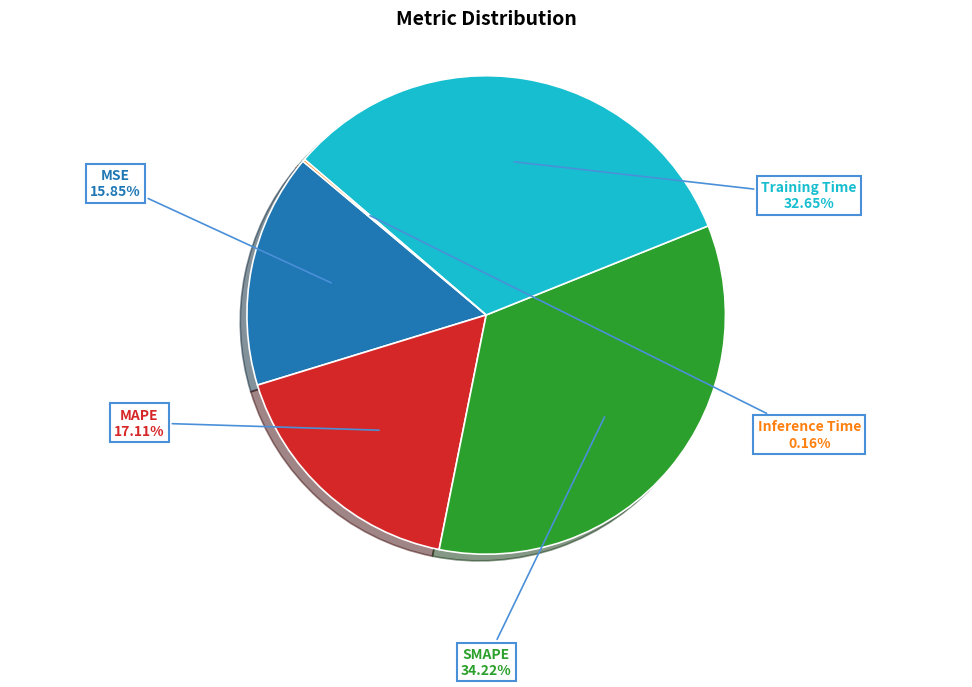

Does any single category account for the majority?

No